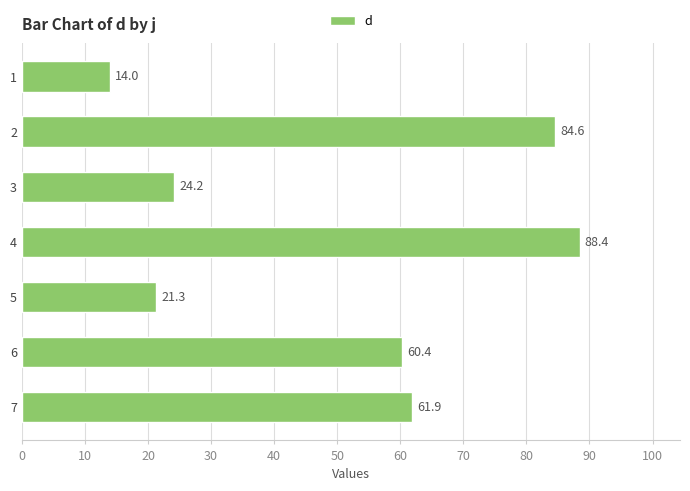

What is the maximum value shown in the chart?

88.4